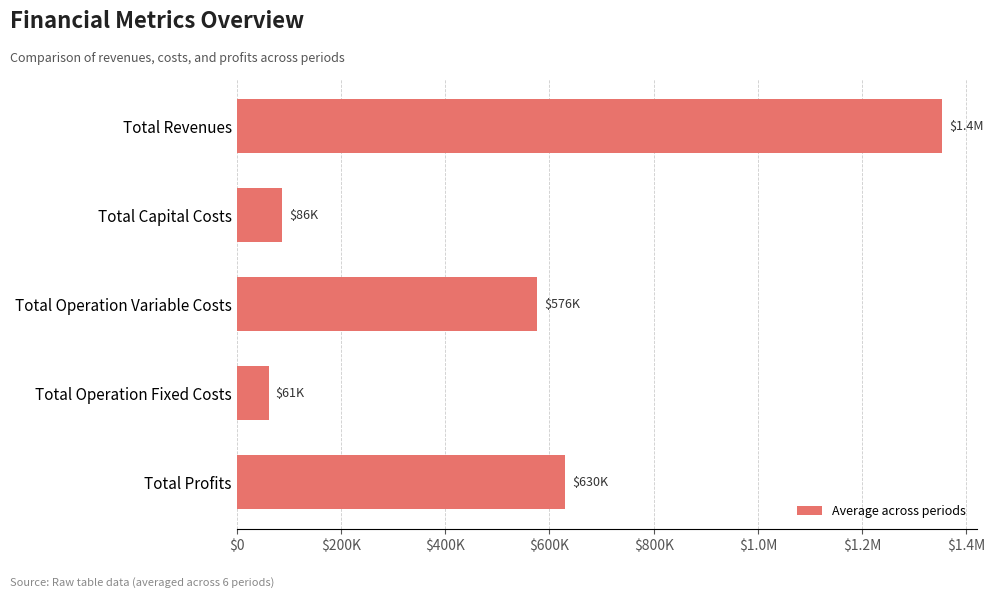

Does the chart contain any negative values?

No